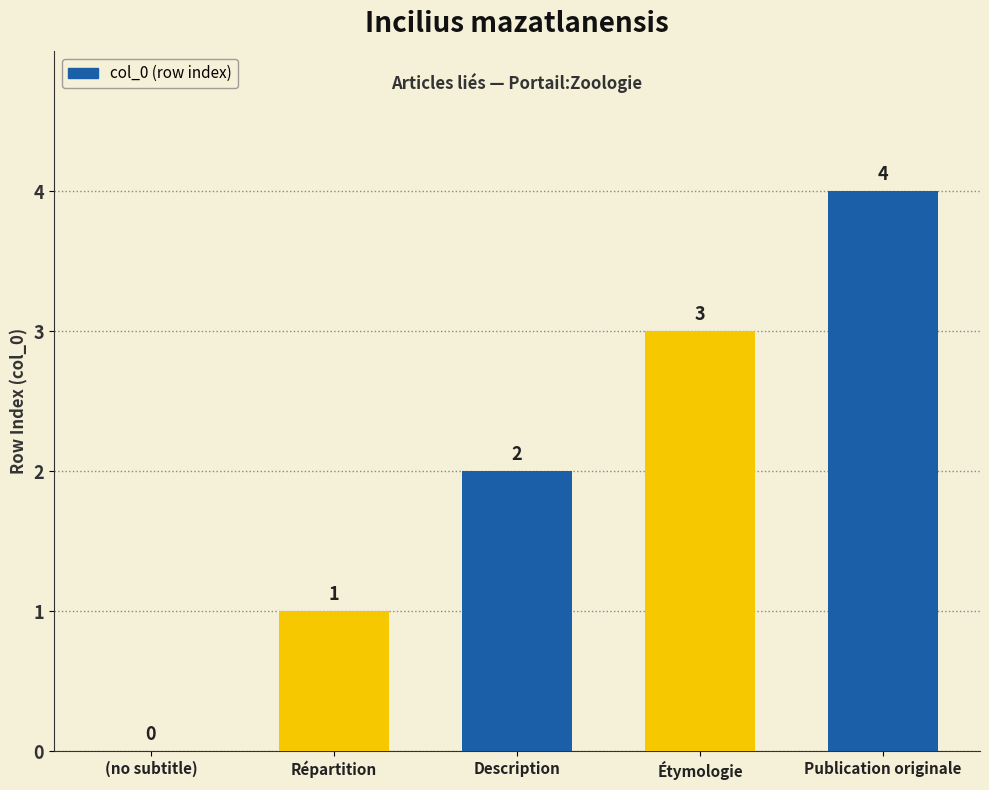

The value at Publication originale is 6. True or false?

False